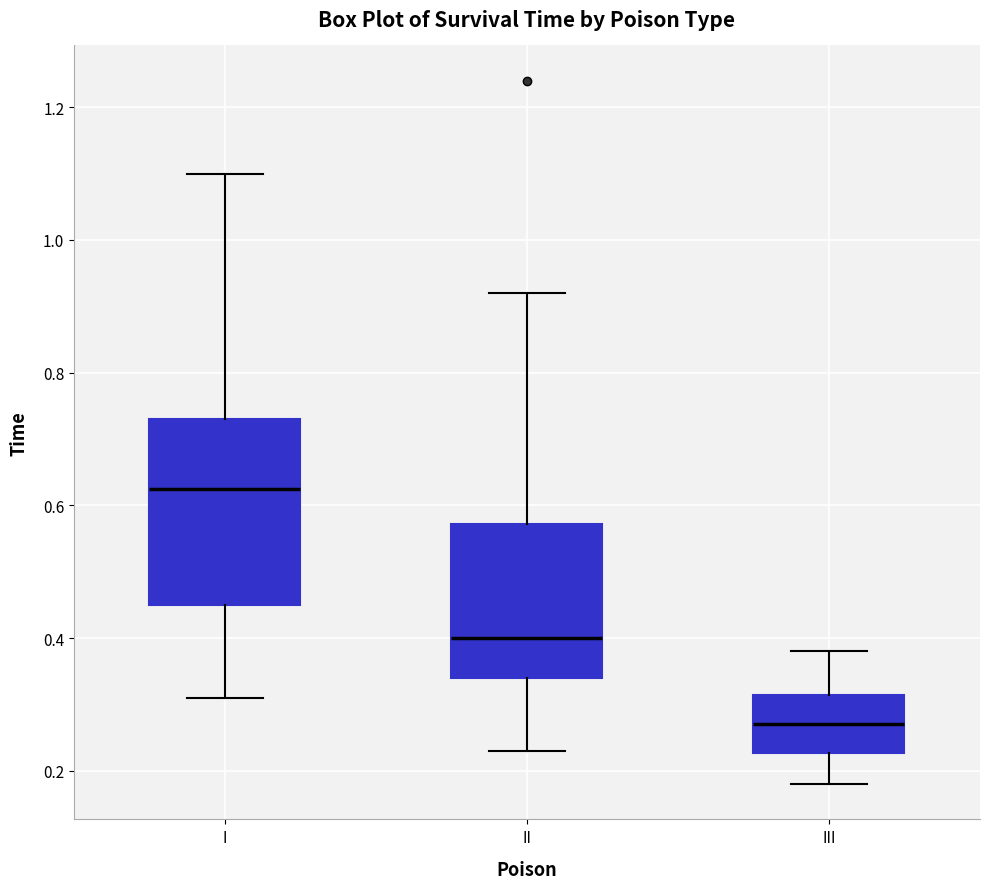

Which box's median line is the lowest?

III